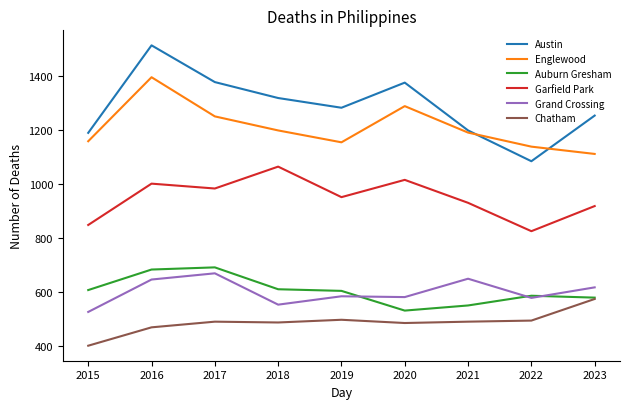

True or false: Chatham and Austin cross at least once.

False